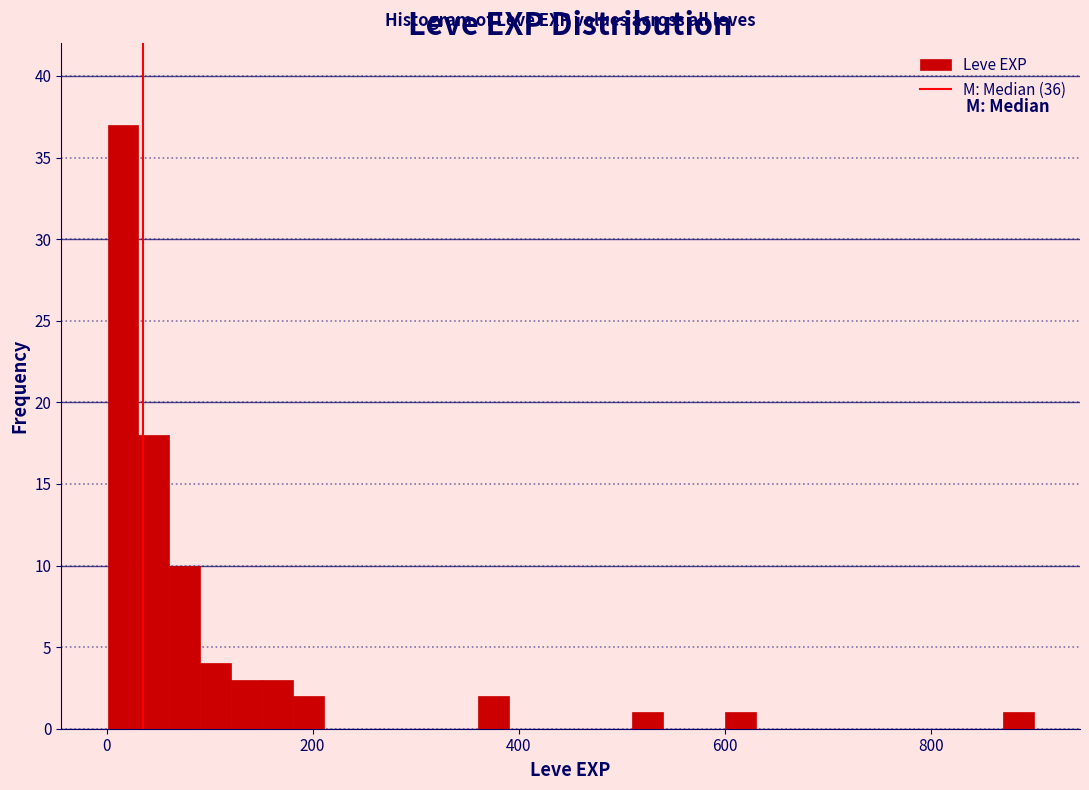

Around what value on the x-axis is the tallest bar? Give the approximate position of its centre, as read against the axis.

20